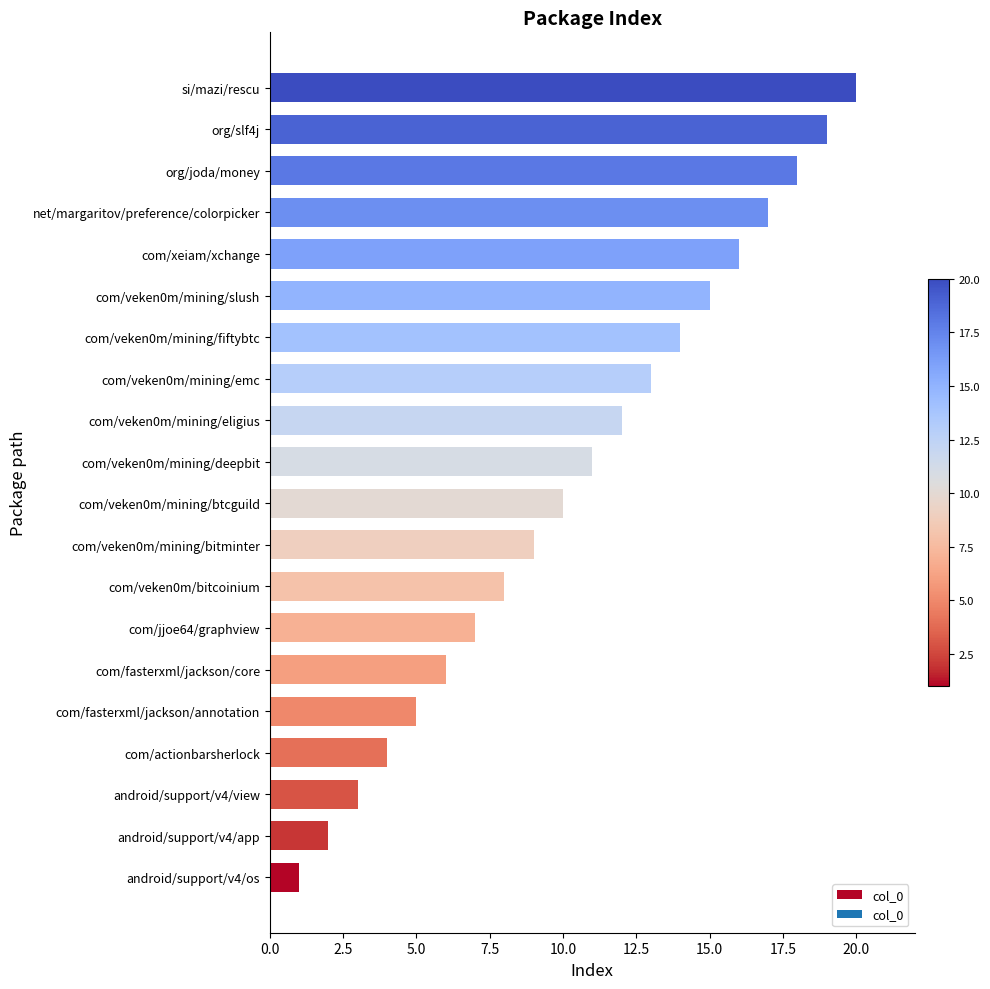

Are the bars horizontal?

Yes